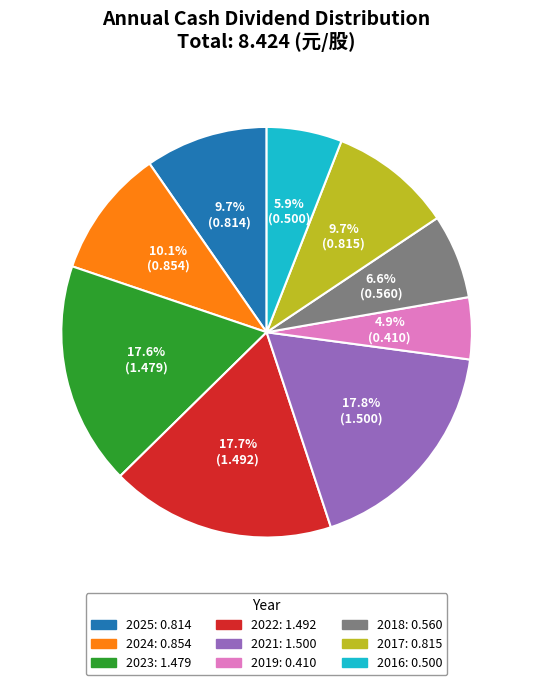

Does any single category account for the majority?

No